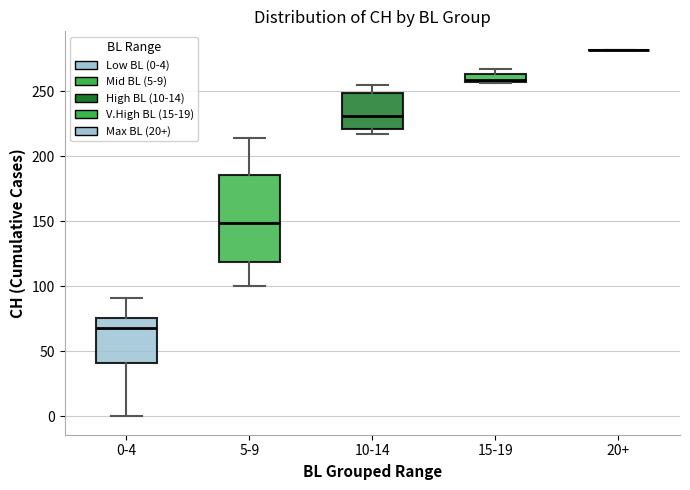

Comparing the boxes themselves (not the whiskers), which one is the tallest?

5-9